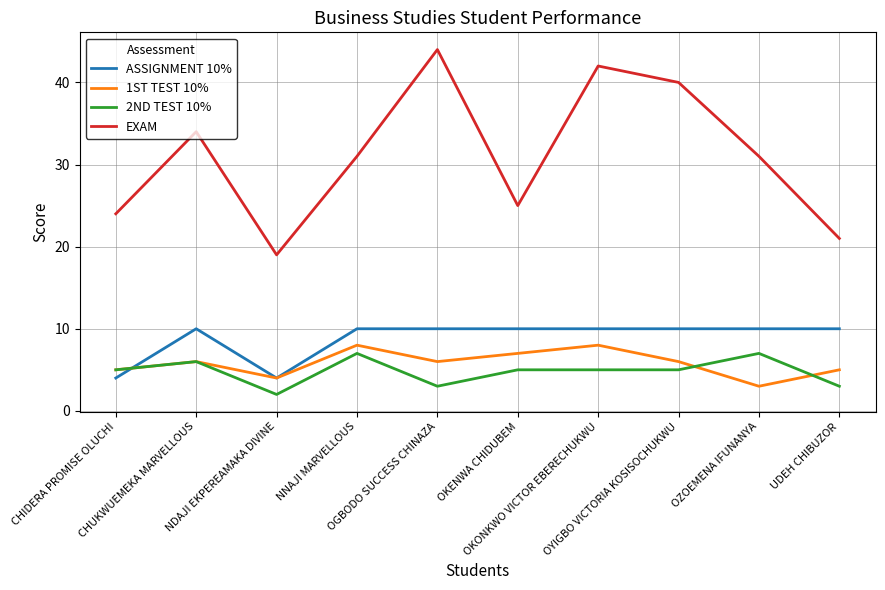

What position from the right is NNAJI MARVELLOUS?

7